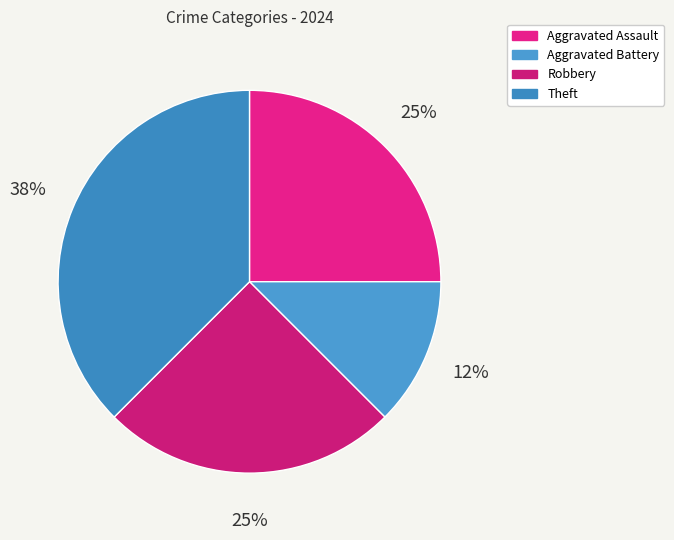

How many slices are in this pie chart?

4